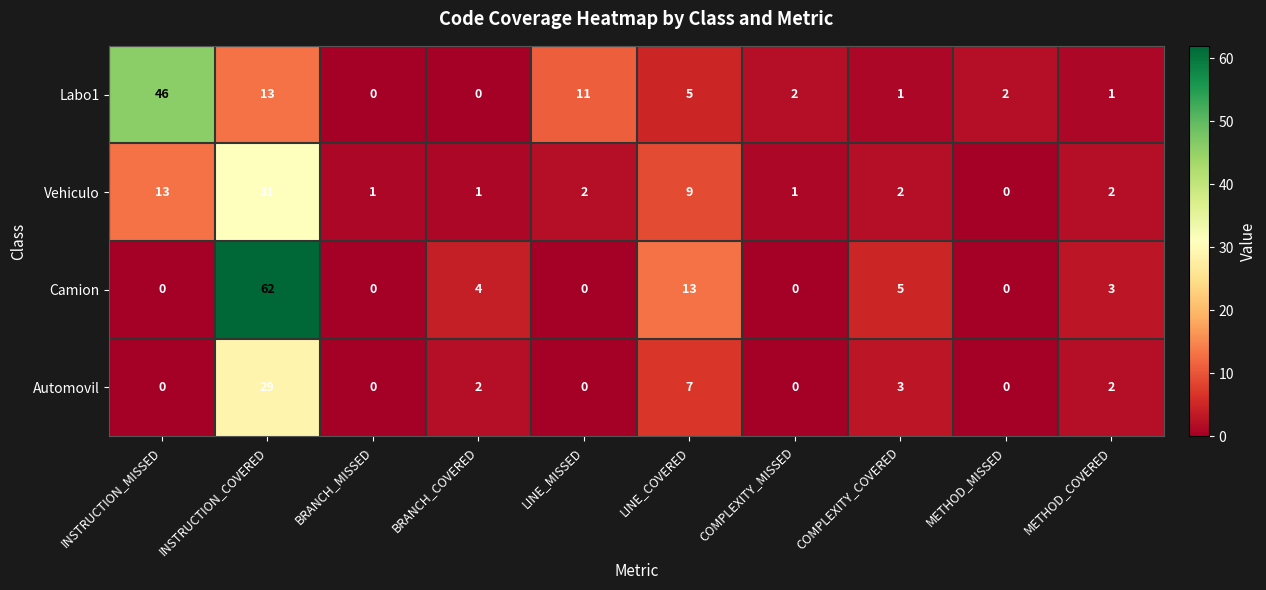

Which series has the largest range (max minus min)?

Camion